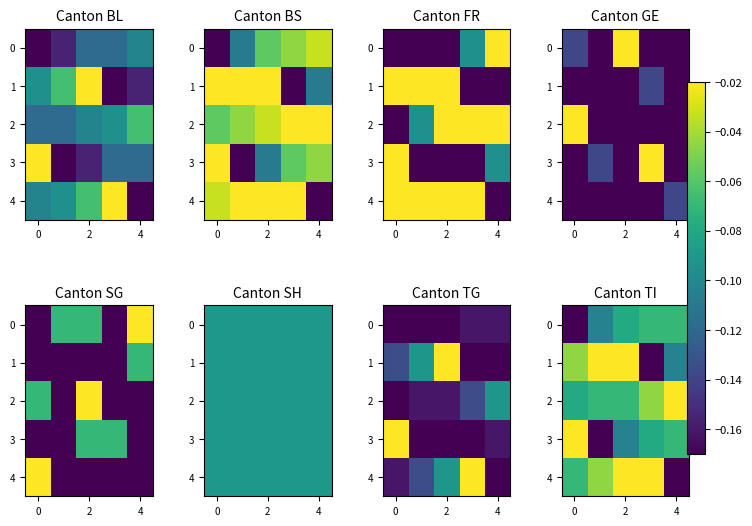

What is the spread (max minus min) of values at 2?

0.1